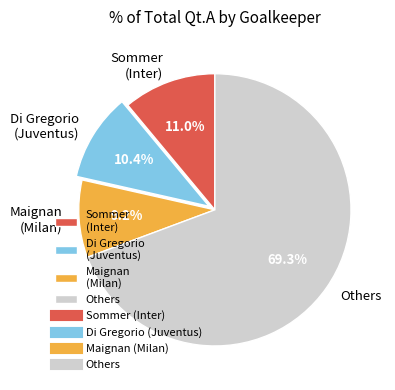

To the nearest percent, what is the difference between the largest and smallest slice percentages?

60%